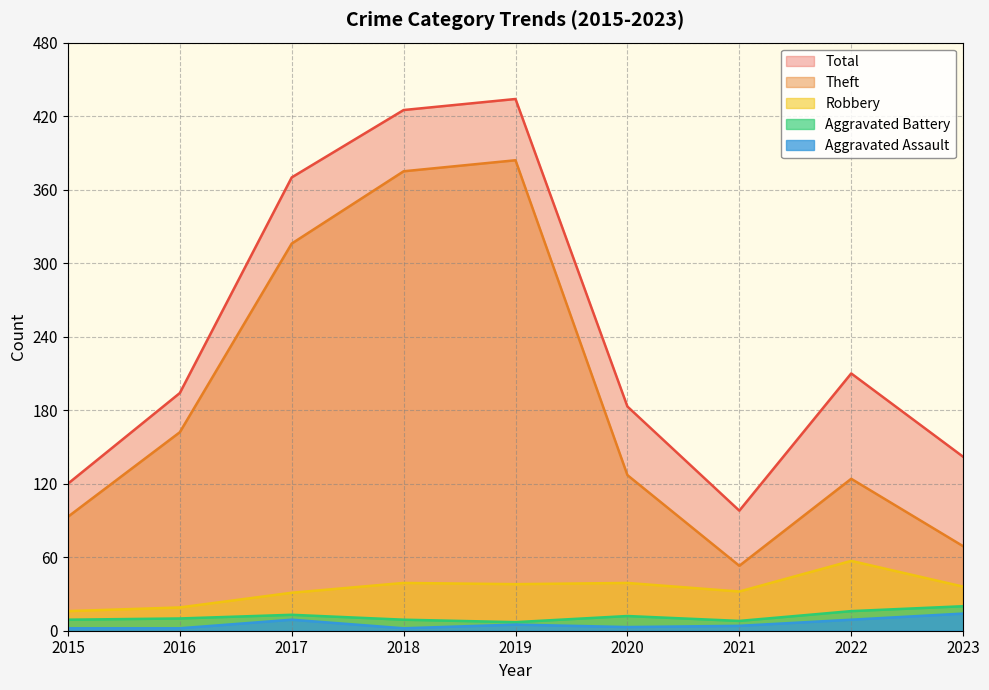

Which series changed the most between 2017 and 2022?

Theft